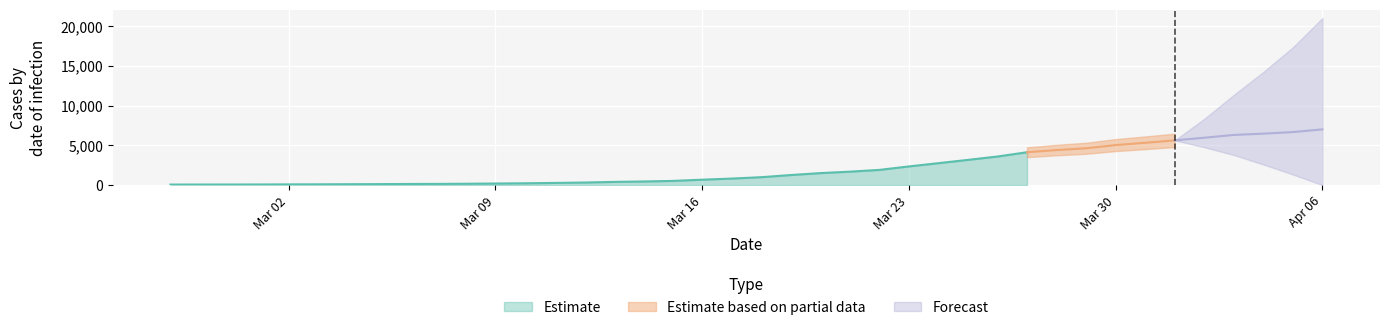

What value does the data have at 2020-03-17?

815